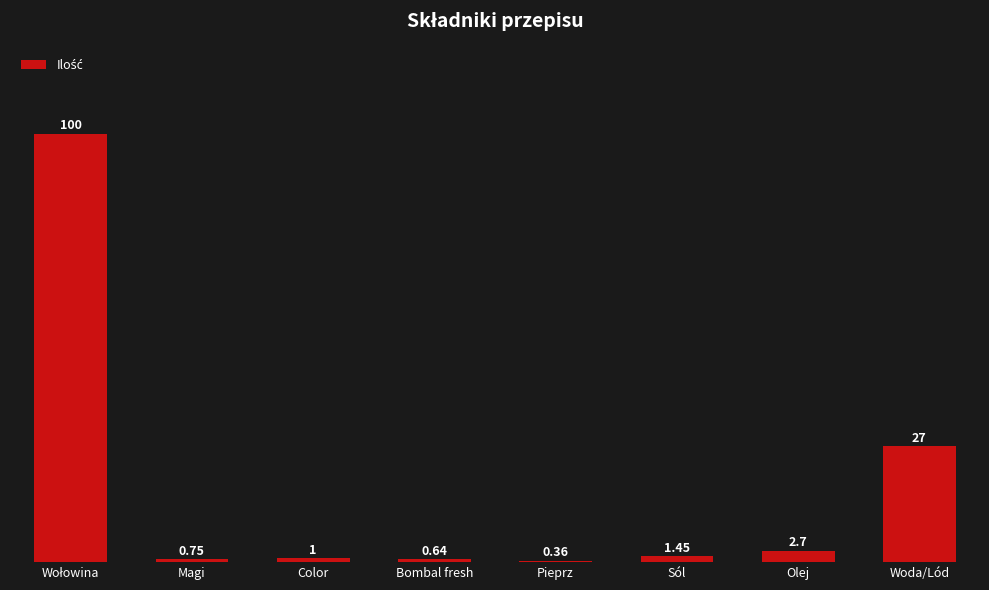

What is the greatest value displayed?

100.0